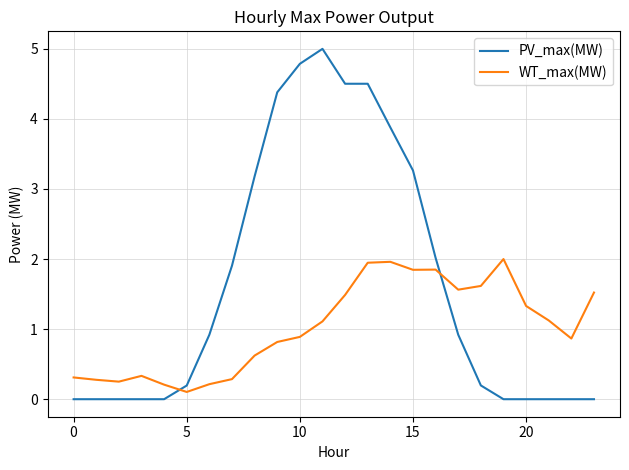

True or false: PV_max(MW) and WT_max(MW) intersect in this chart.

True